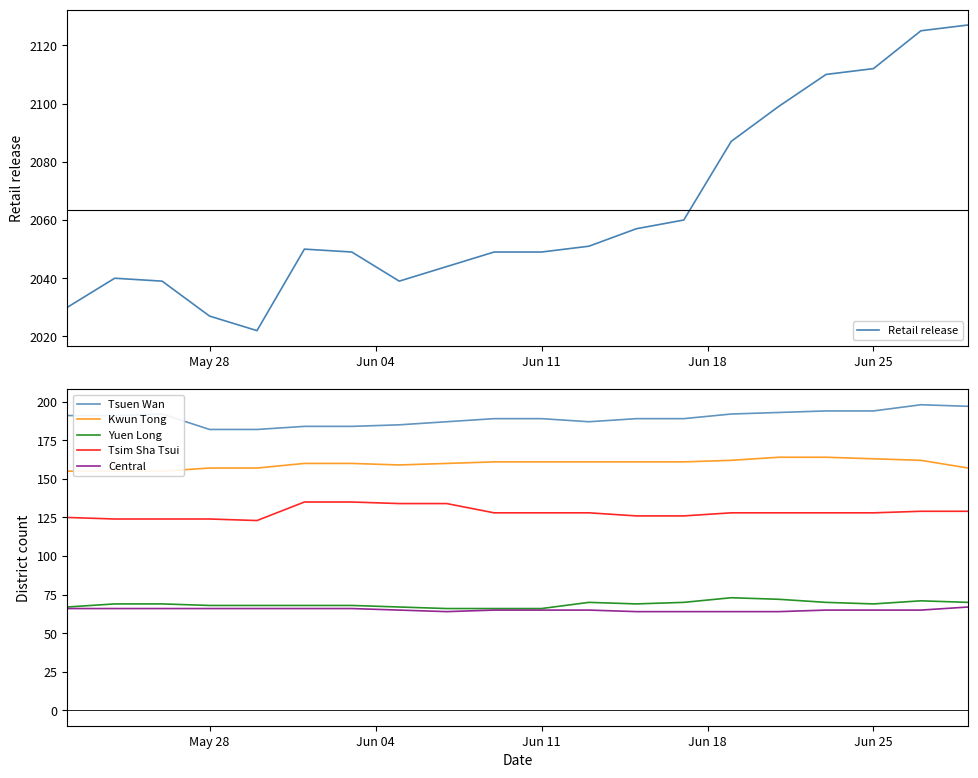

What are all the series names shown in the legend?

Retail release, Tsuen Wan, Kwun Tong, Yuen Long, Tsim Sha Tsui, Central